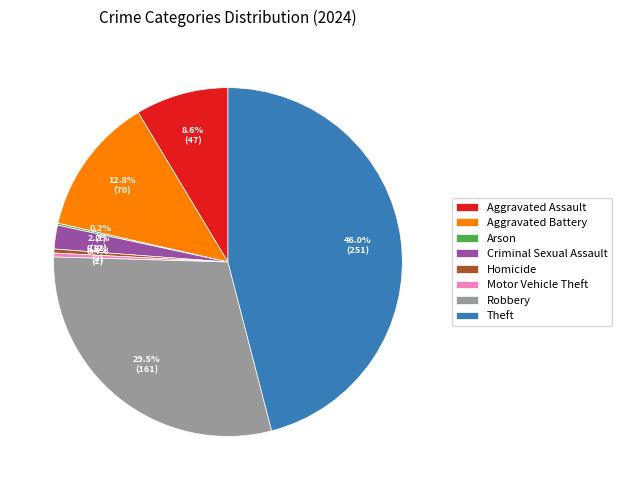

How much of the chart is everything except Homicide?

99.6%